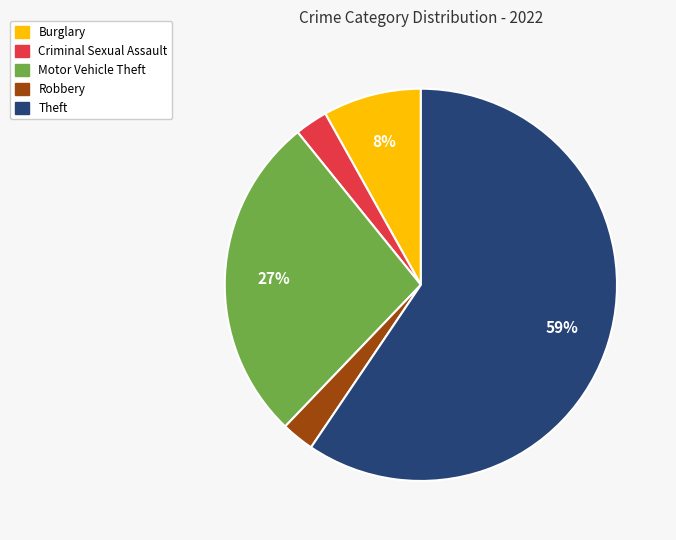

To the nearest percent, what is the average slice percentage?

20%